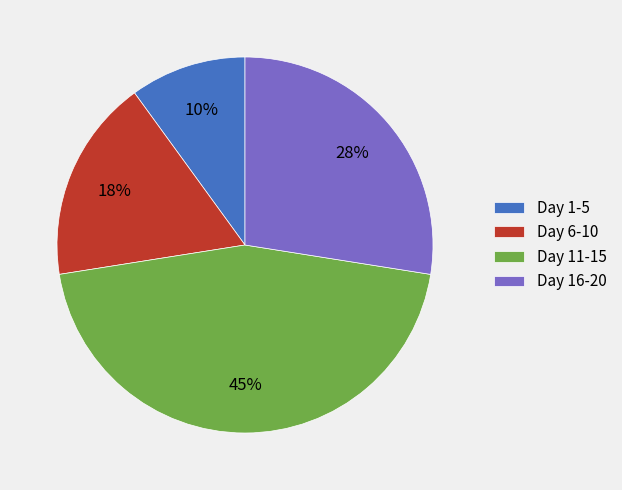

Rank the categories by value from lowest to highest.

Day 1-5, Day 6-10, Day 16-20, Day 11-15